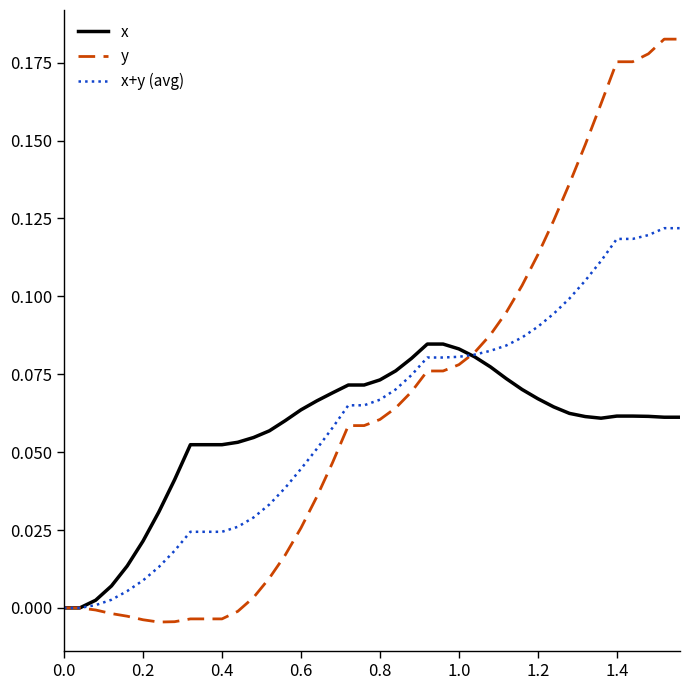

Rank the series by their maximum value, from lowest to highest.

x, x+y (avg), y